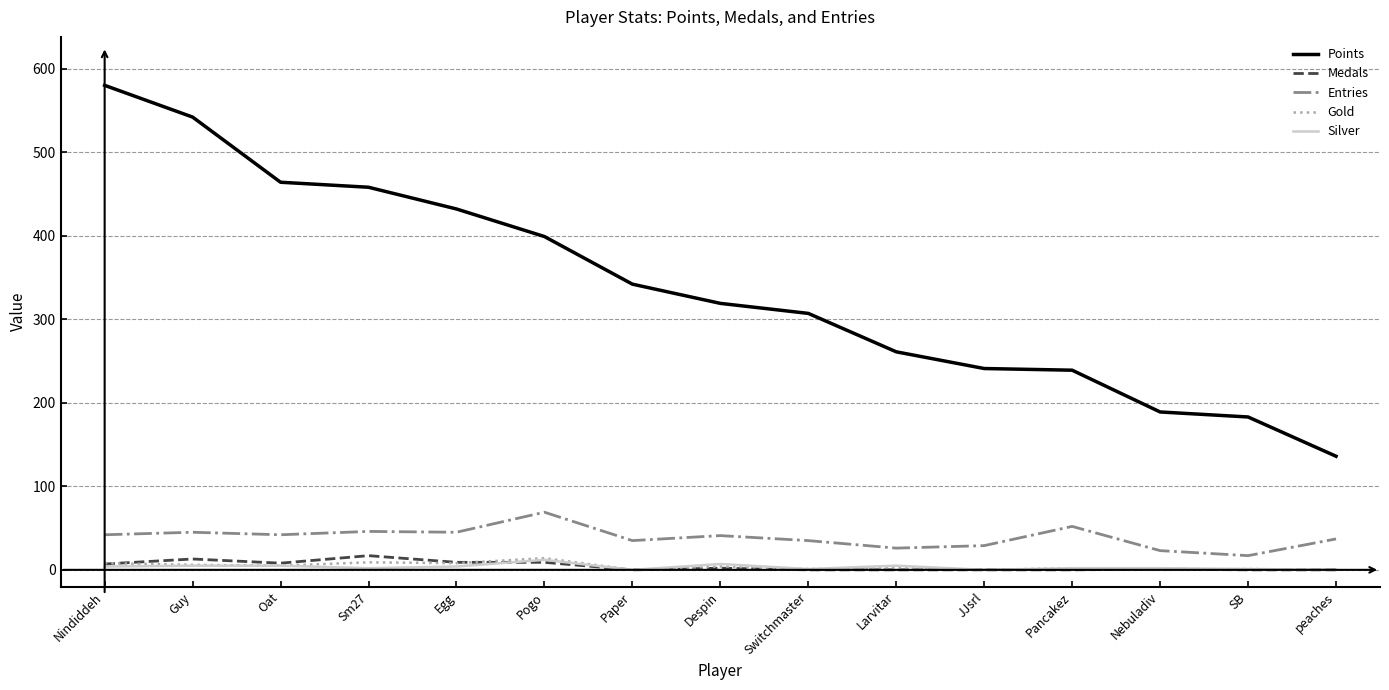

What is the sum of the Points values at Pancakez and Larvitar?

500